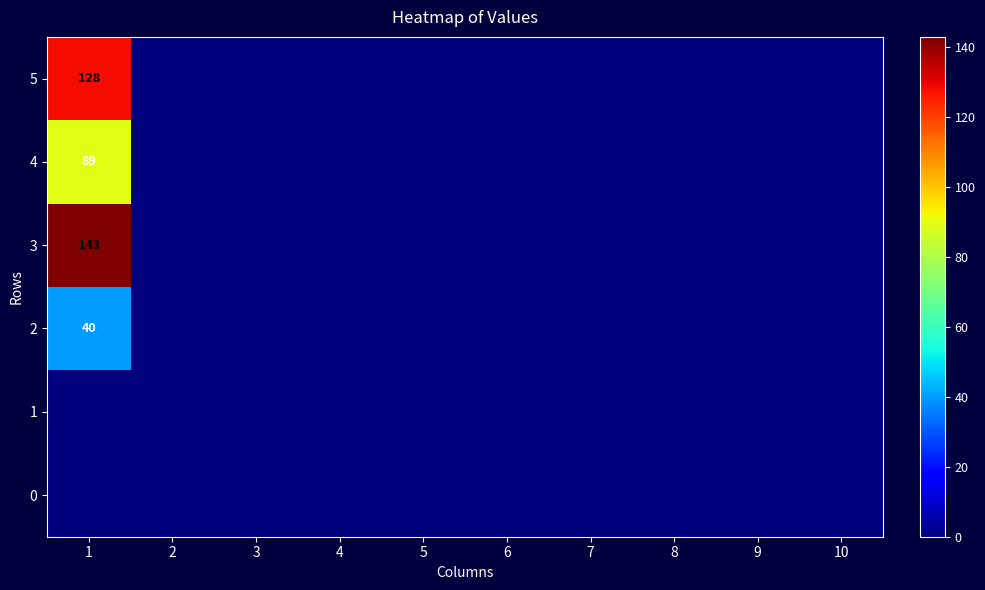

True or false: 4 has a value of 142 at 1.

False